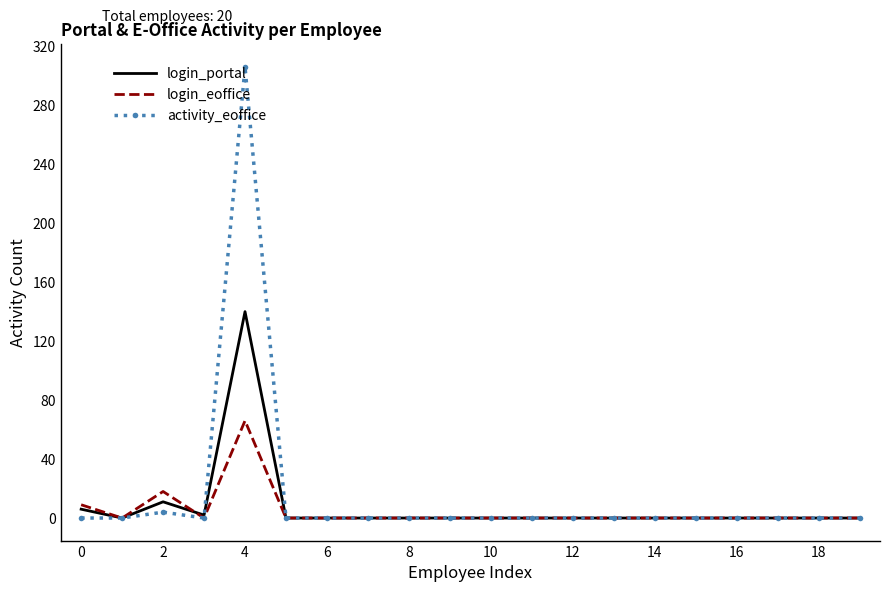

What is the difference between the second highest and second lowest values in the login_eoffice series?

18